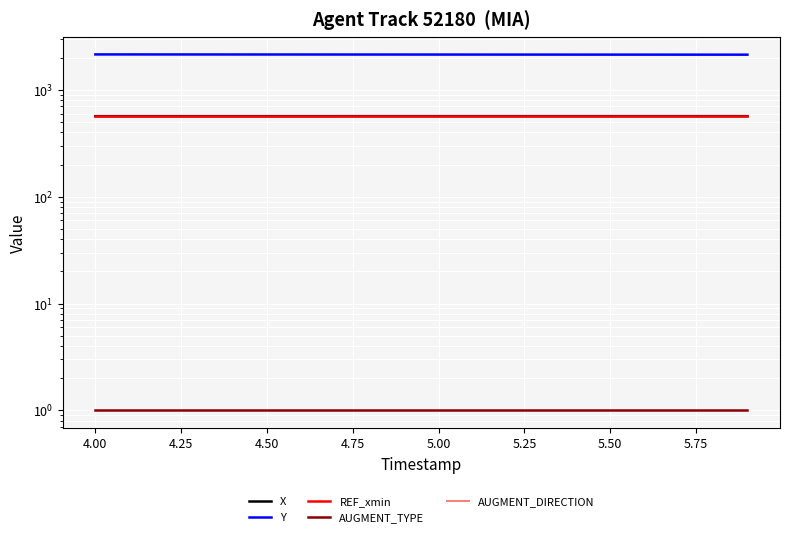

True or false: X and AUGMENT_TYPE intersect in this chart.

False